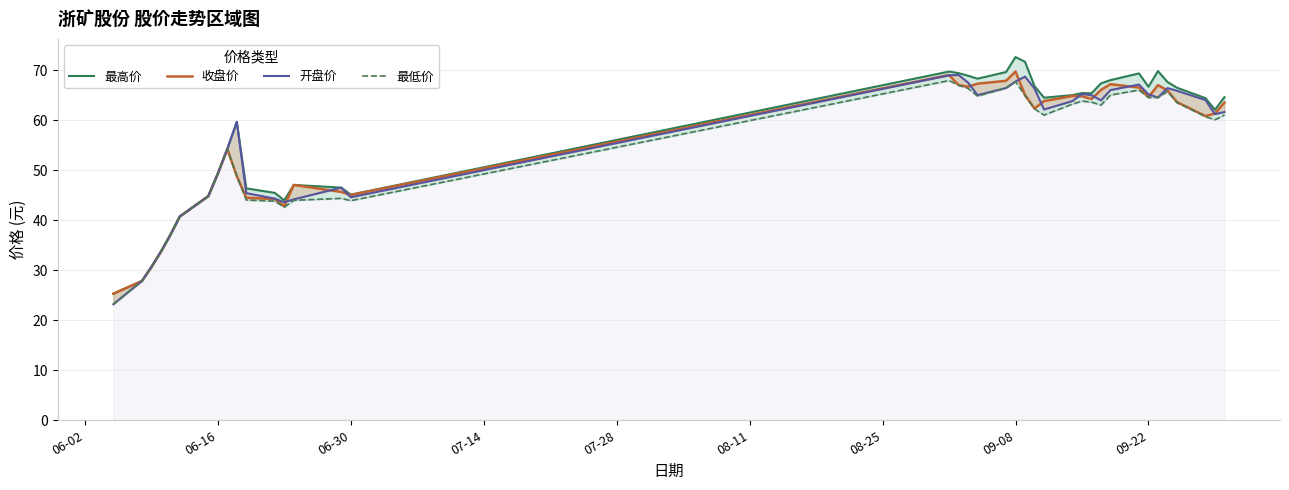

True or false: 收盘价 and 最高价 intersect in this chart.

False